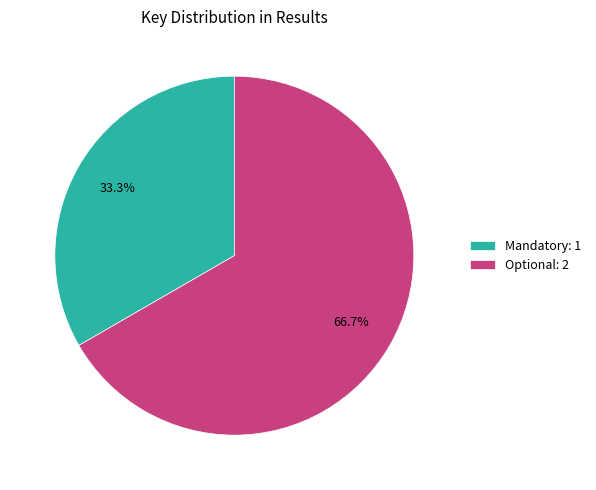

How much of the chart is everything except Optional?

33.3%